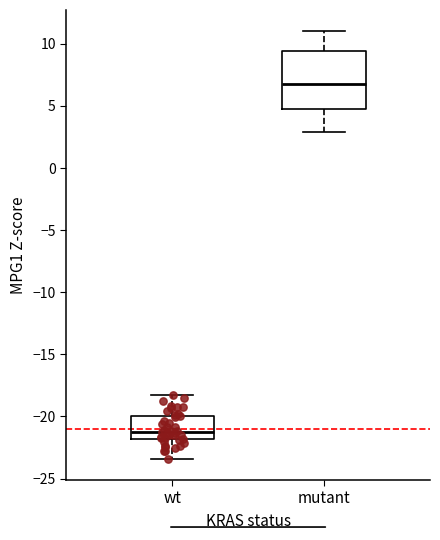

Reading left to right, read every box against the y-axis: the position of its median line, the range the box covers, and the ends of its whiskers. The values are not printed on the chart, so give them approximately, as read against the axis.

wt: median -21.0, box -22.0 to -20.0, whiskers -23.5 to -18.0
mutant: median 7.0, box 5.0 to 9.5, whiskers 3.0 to 11.0